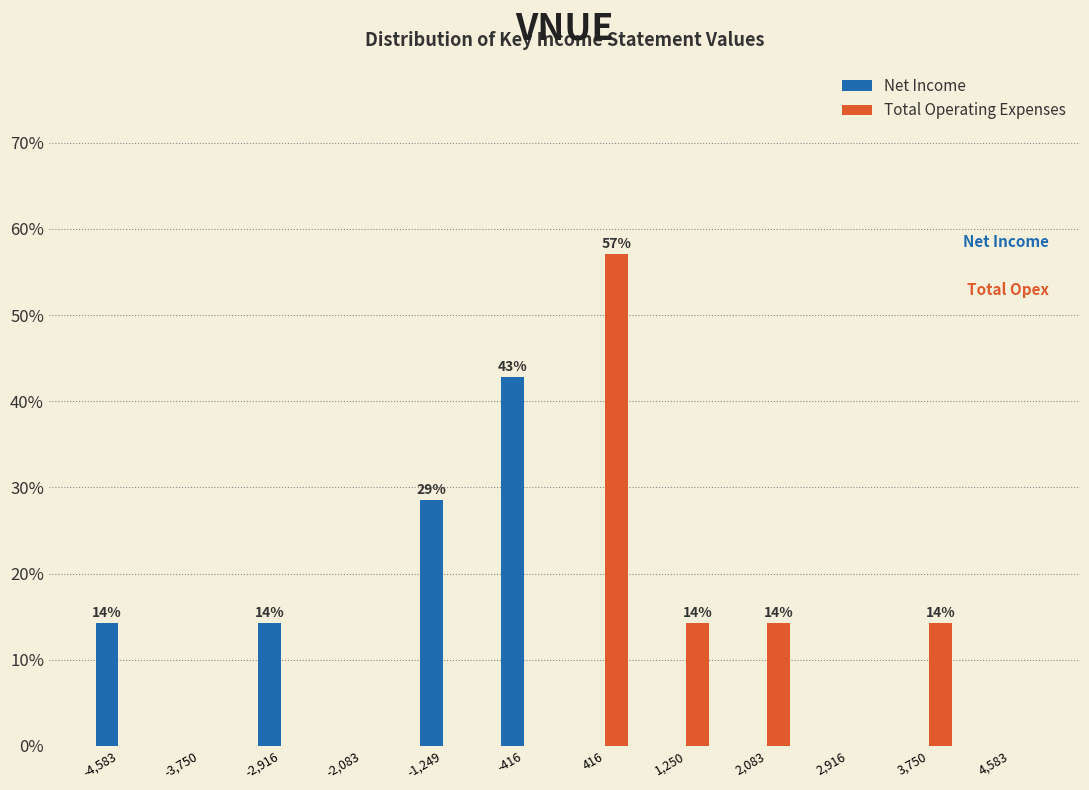

Reading left to right, list all the values displayed in this chart.

Net Income: -4,583=14.3	-3,750=0.0	-2,916=14.3	-2,083=0.0	-1,249=28.6	-416=42.9	416=0.0	1,250=0.0	2,083=0.0	2,916=0.0	3,750=0.0	4,583=0.0
Total Operating Expenses: -4,583=0.0	-3,750=0.0	-2,916=0.0	-2,083=0.0	-1,249=0.0	-416=0.0	416=57.1	1,250=14.3	2,083=14.3	2,916=0.0	3,750=14.3	4,583=0.0